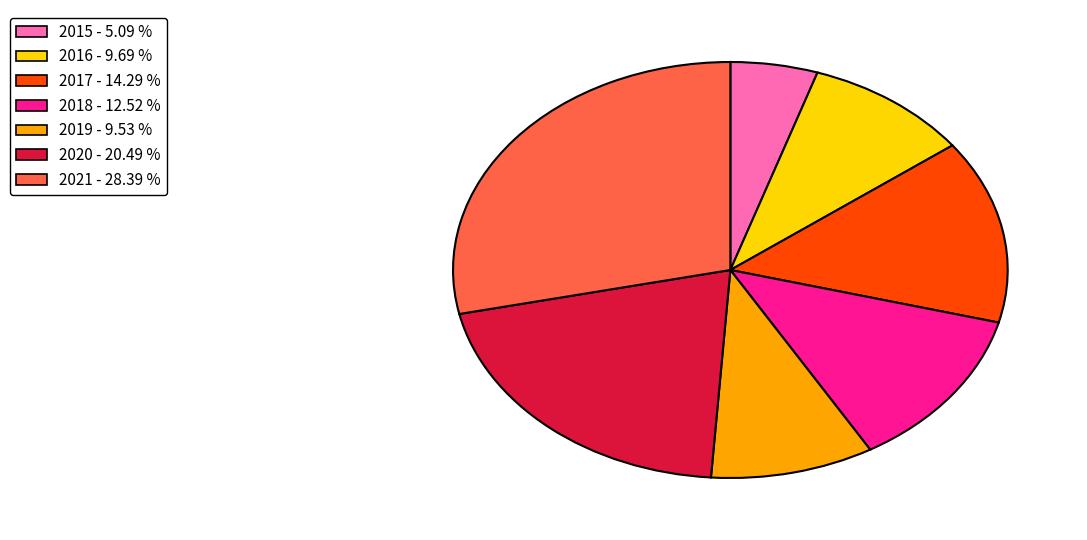

Does any single category account for the majority?

No